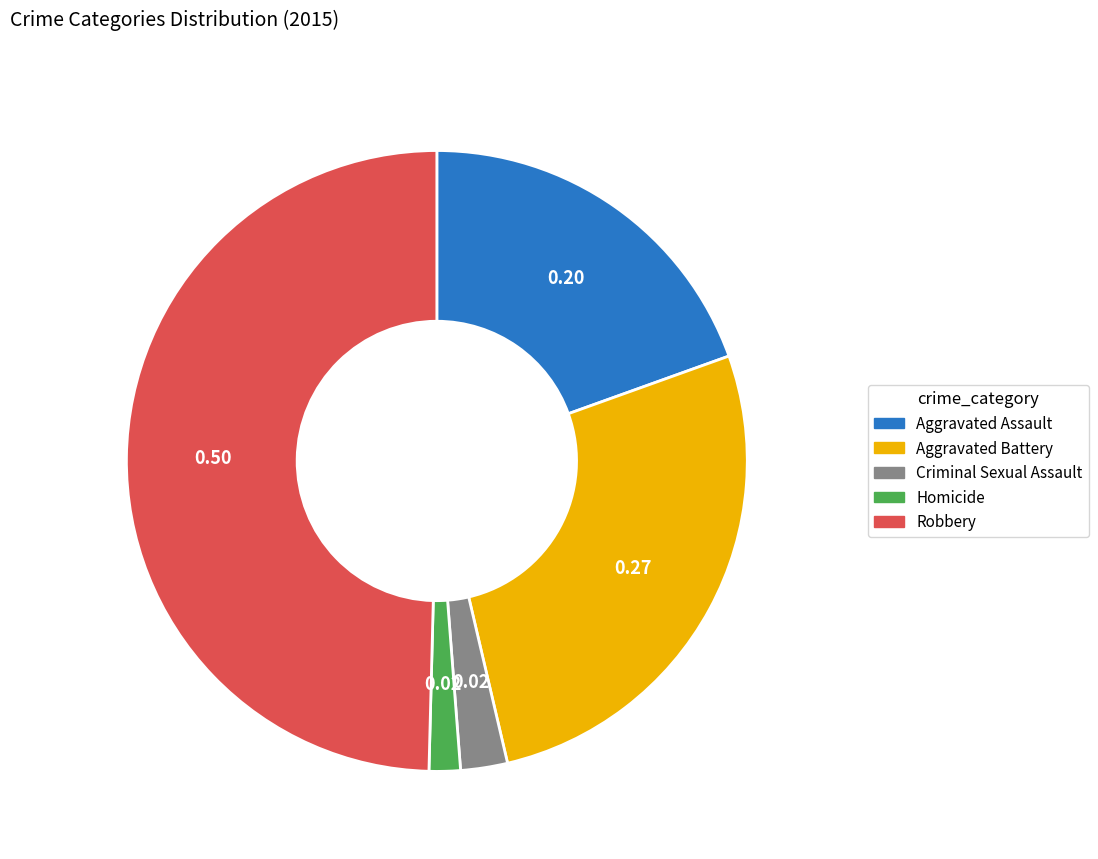

How many segments does this pie chart have?

5